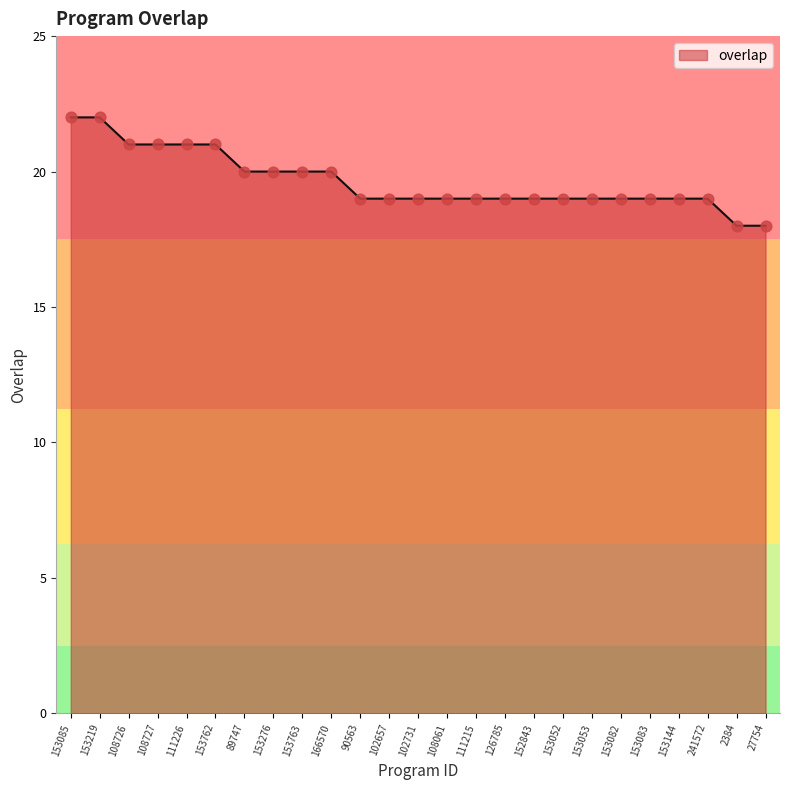

Between 89747 and 153219, which is larger?

153219